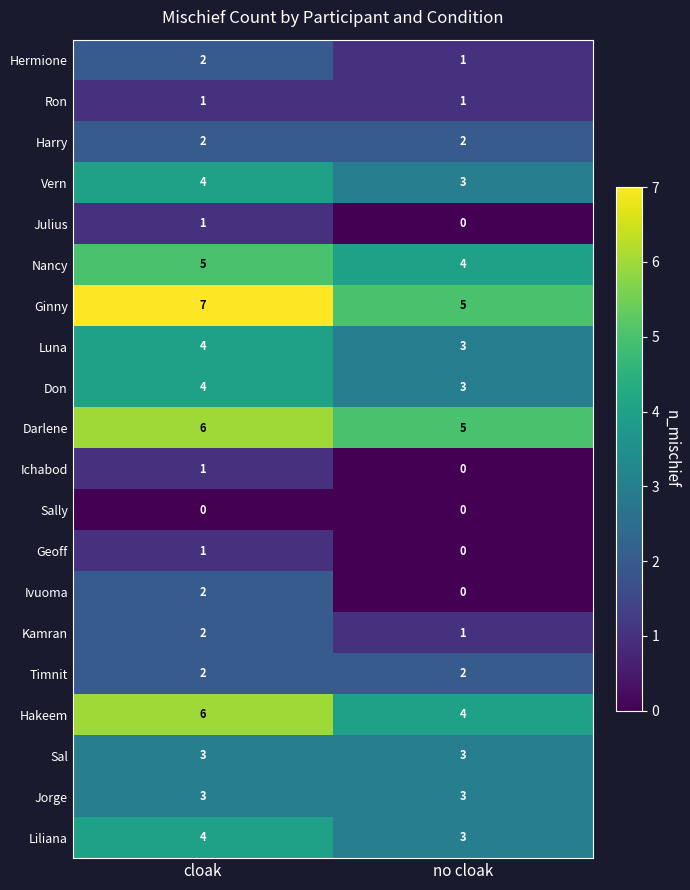

The value of Liliana at cloak is 4. True or false?

True